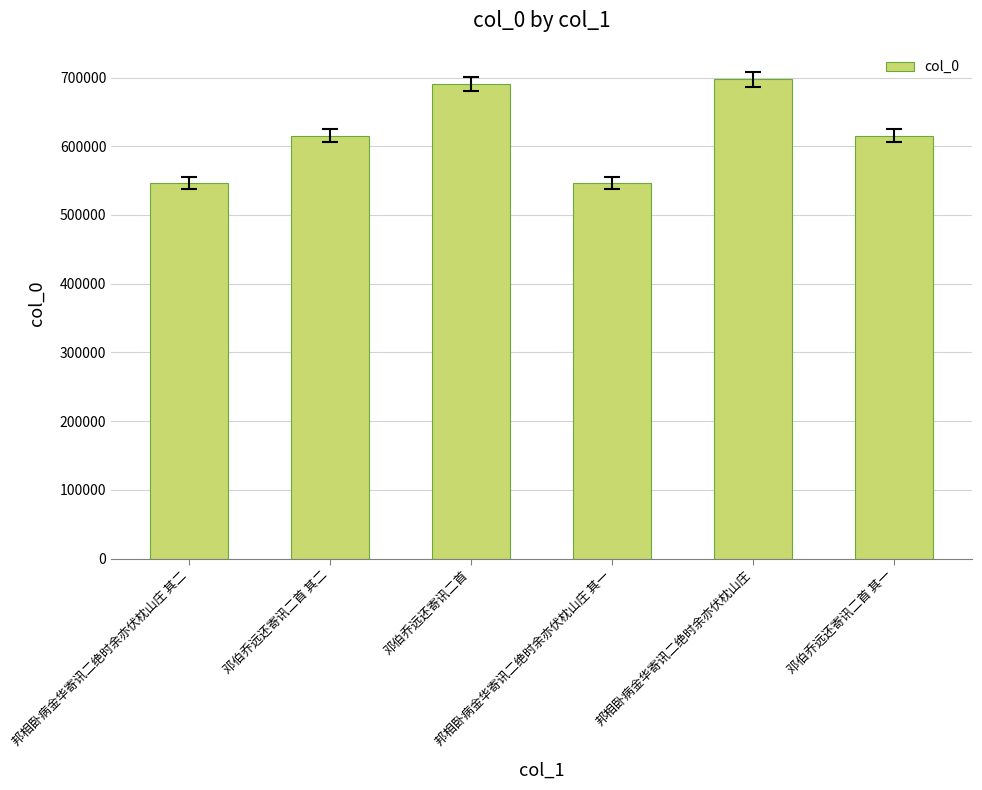

Is it true that the value at 邦相卧病金华寄讯二绝时余亦伏枕山庄 is 697377?

True